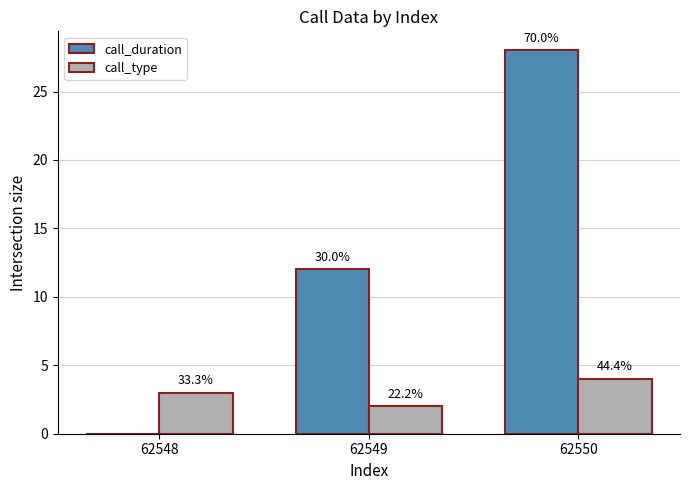

How many groups of bars are there?

3